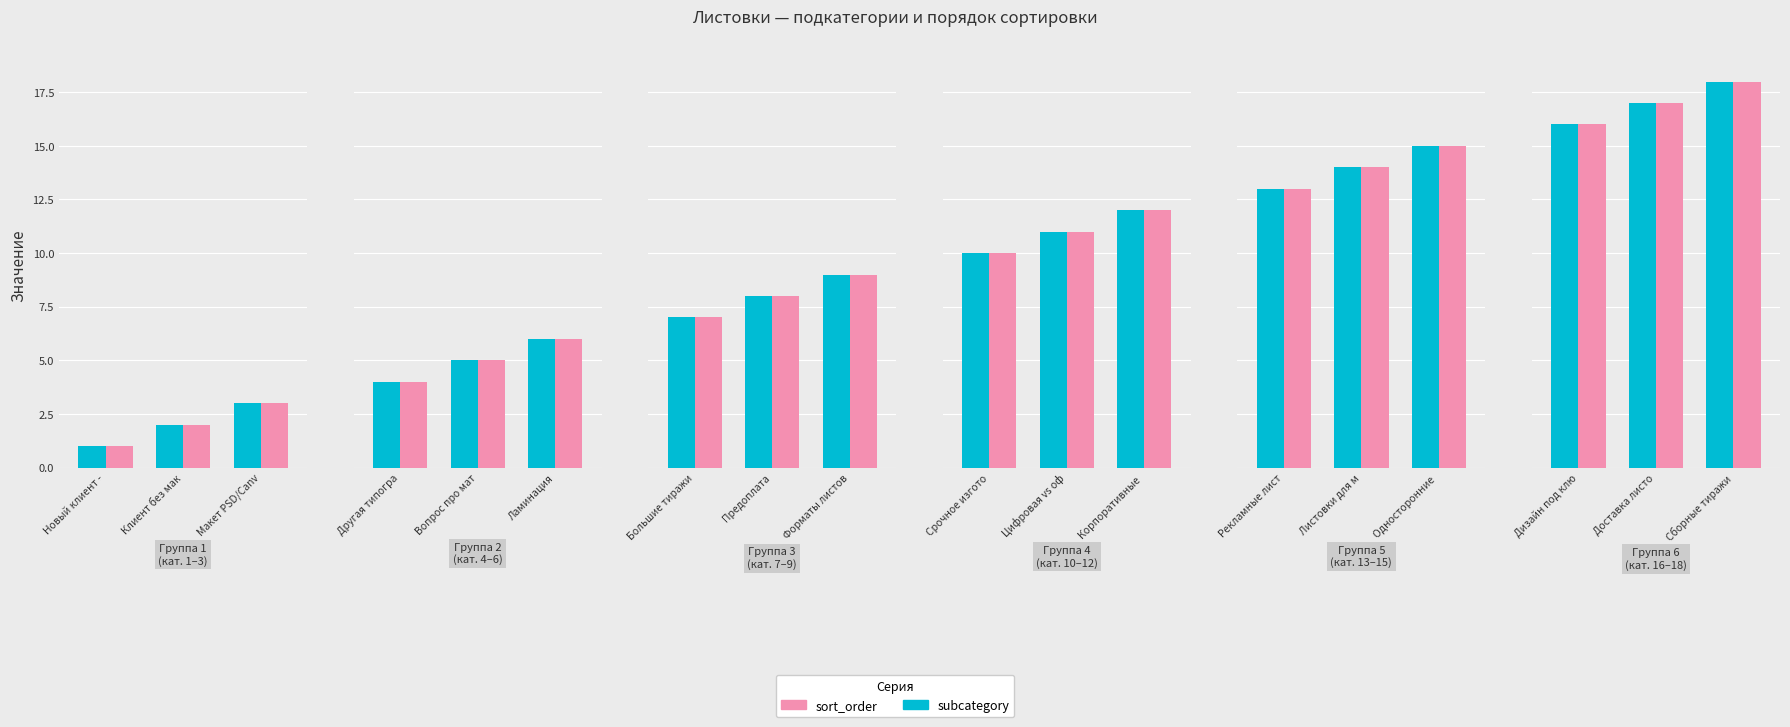

How many distinct data groups are displayed?

2